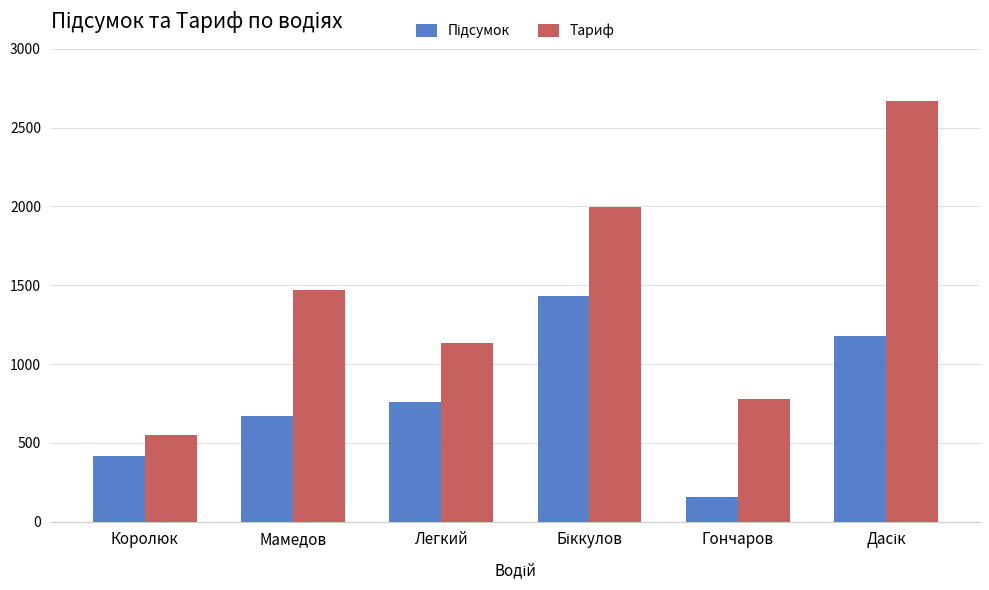

What is the highest value of the Тариф series?

2667.6